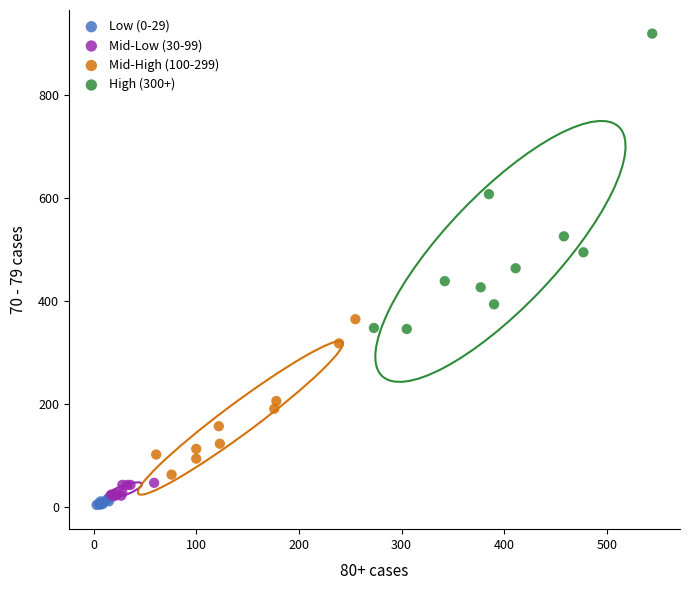

Which series has the widest spread of Y values?

High (300+)